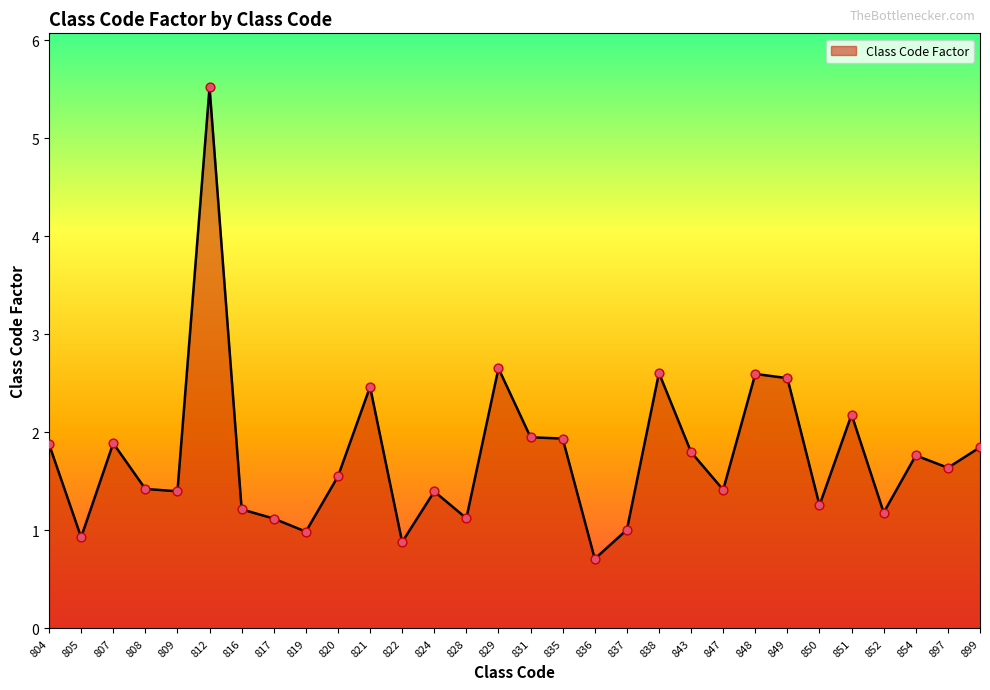

Between 831 and 812, which is larger?

812